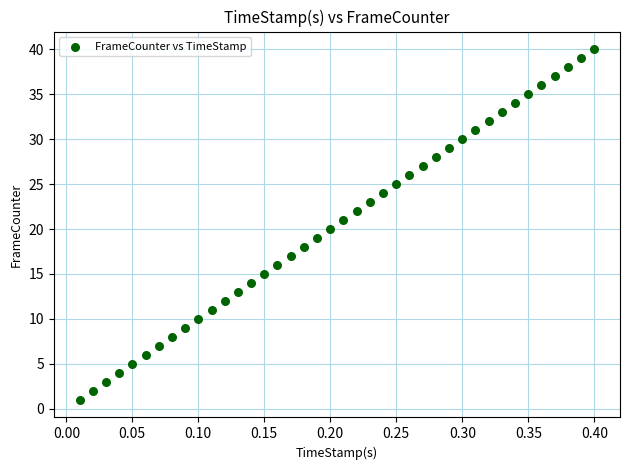

What is the range of Y values (max minus min)?

39